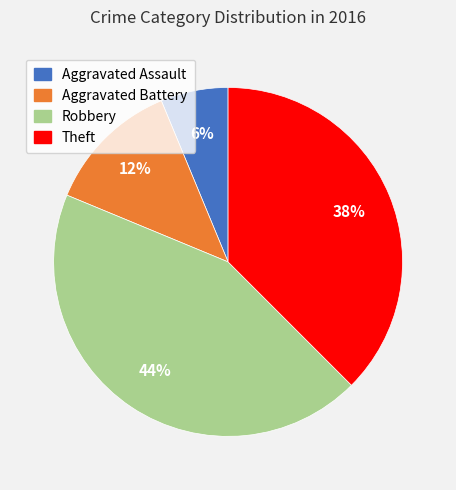

Count the number of slices in the pie.

4